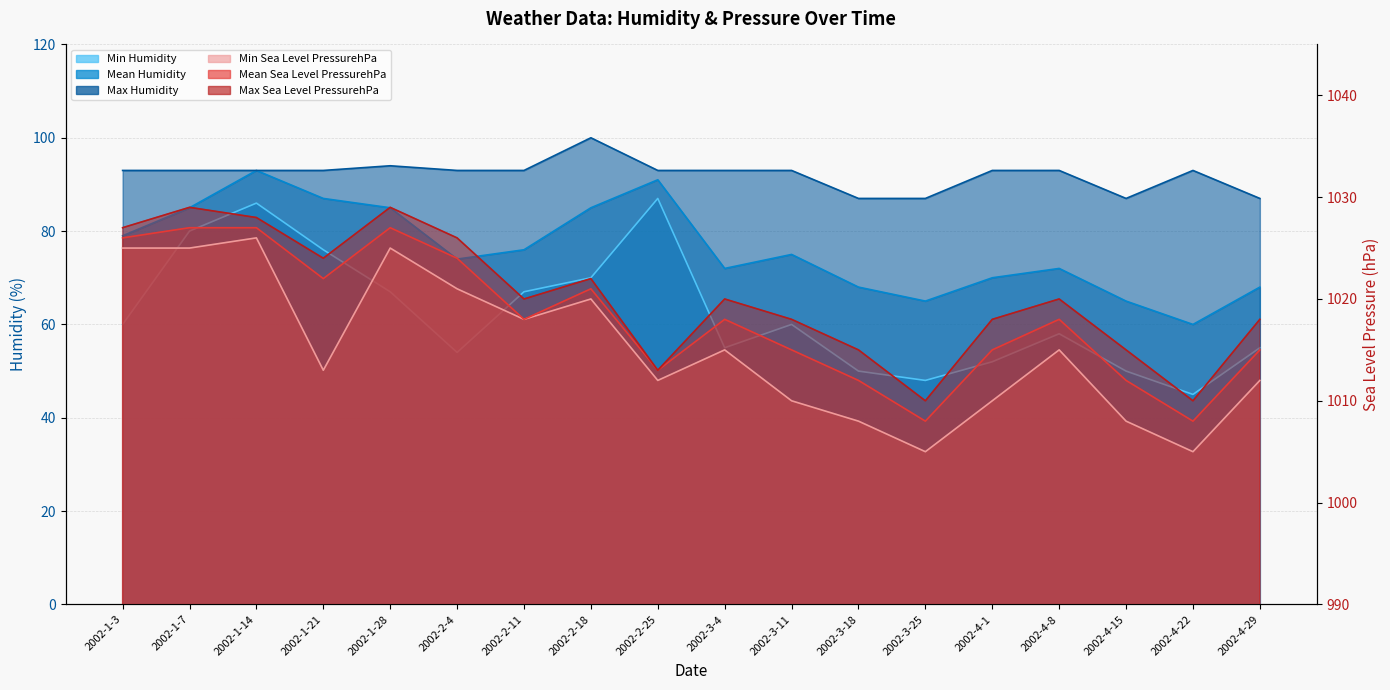

What is the minimum value for Min Humidity?

45